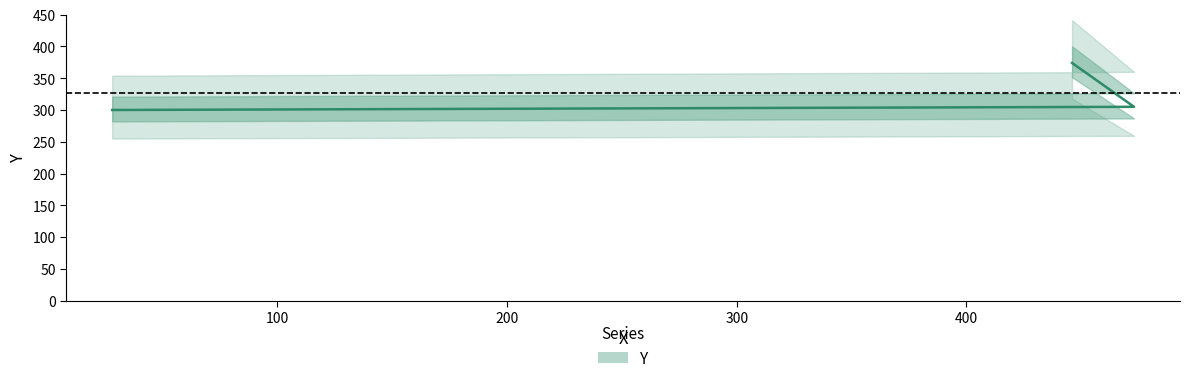

The value at 446 is 169. True or false?

False